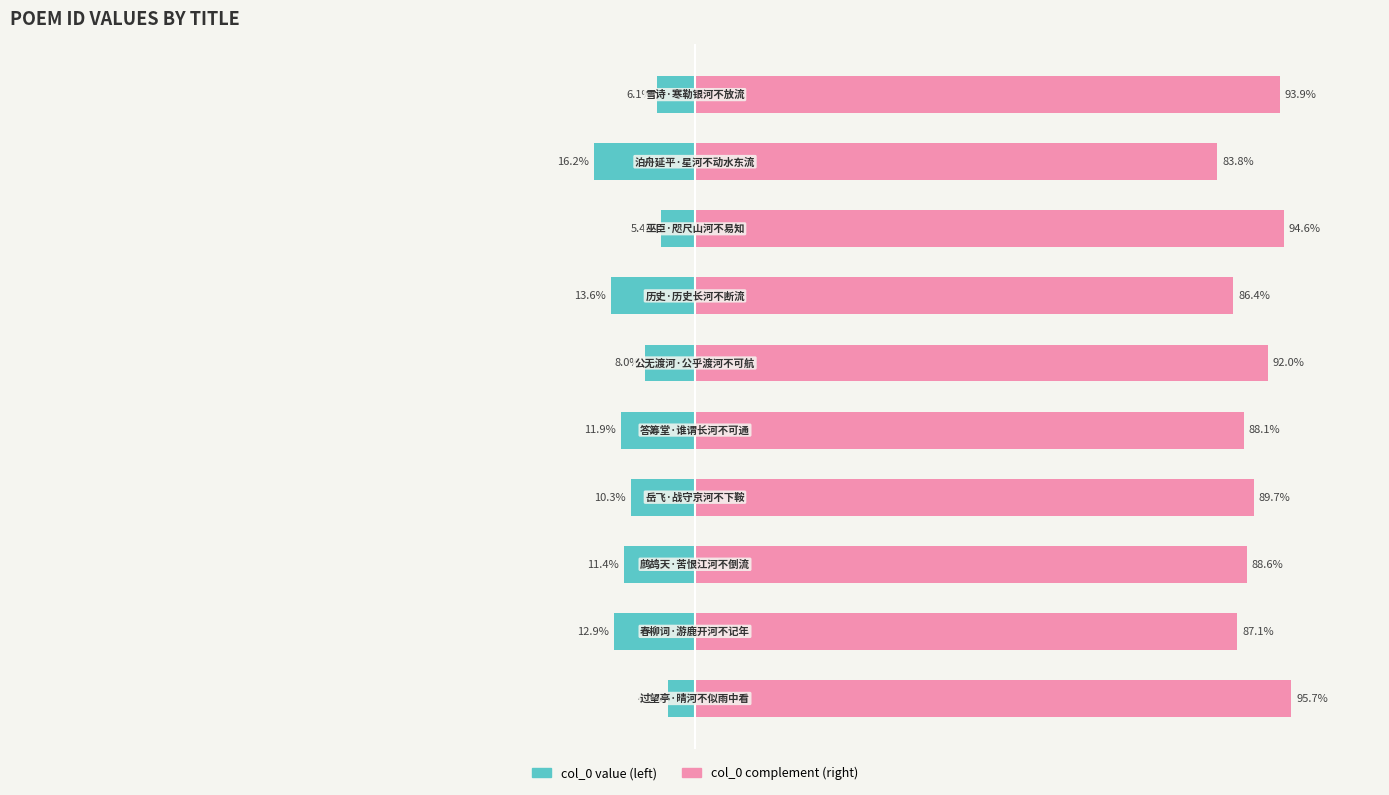

What is the value of the col_0 value (left) bar at the 9th from the left?

-16.2